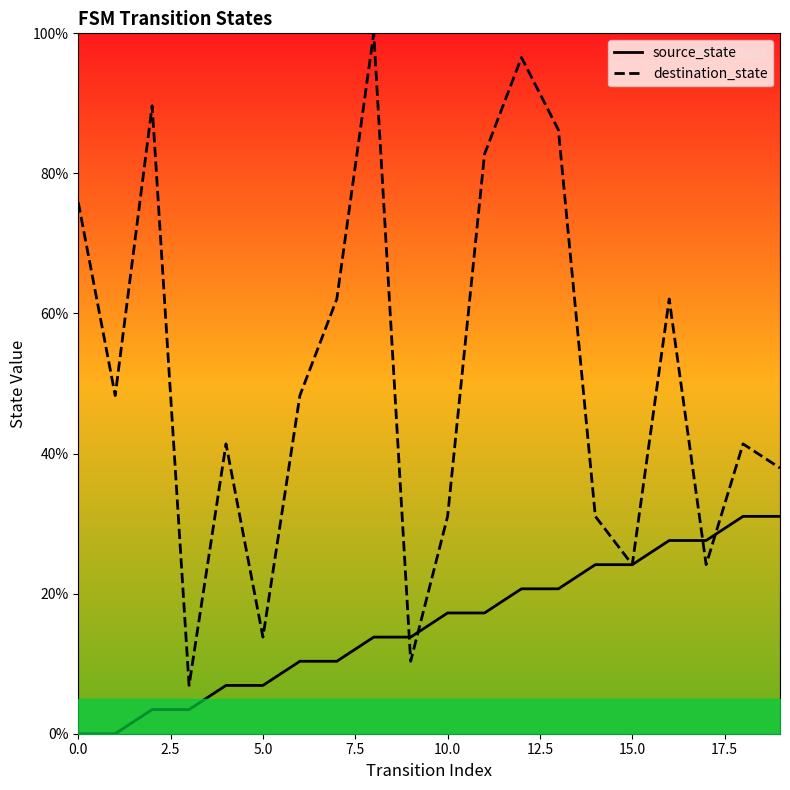

True or false: source_state and destination_state cross at least once.

True